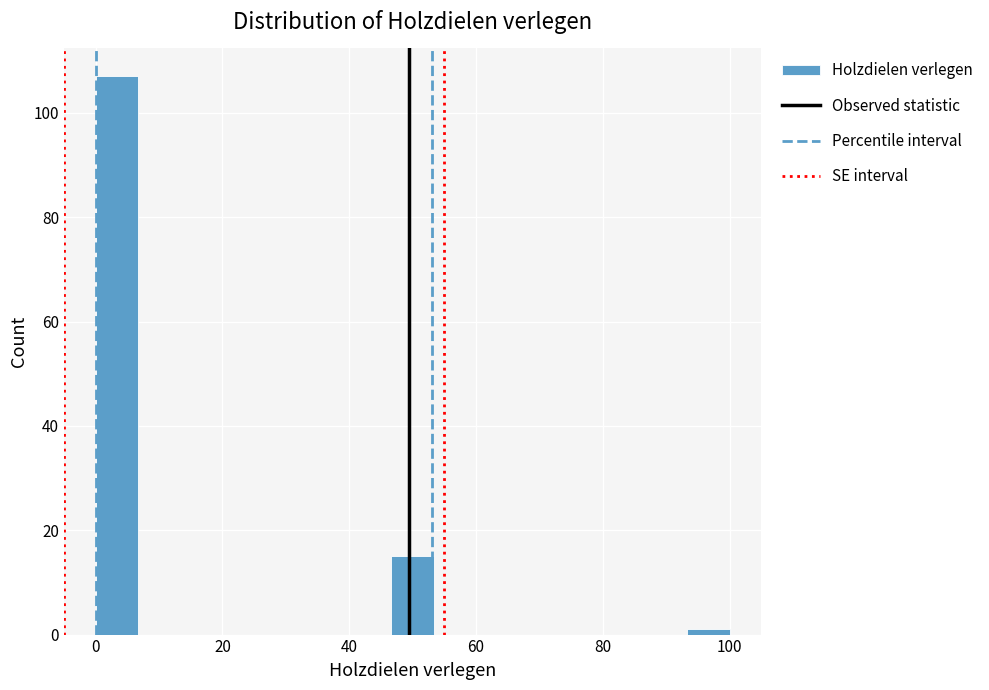

Read against the x-axis, roughly where is the centre of the tallest bar?

4